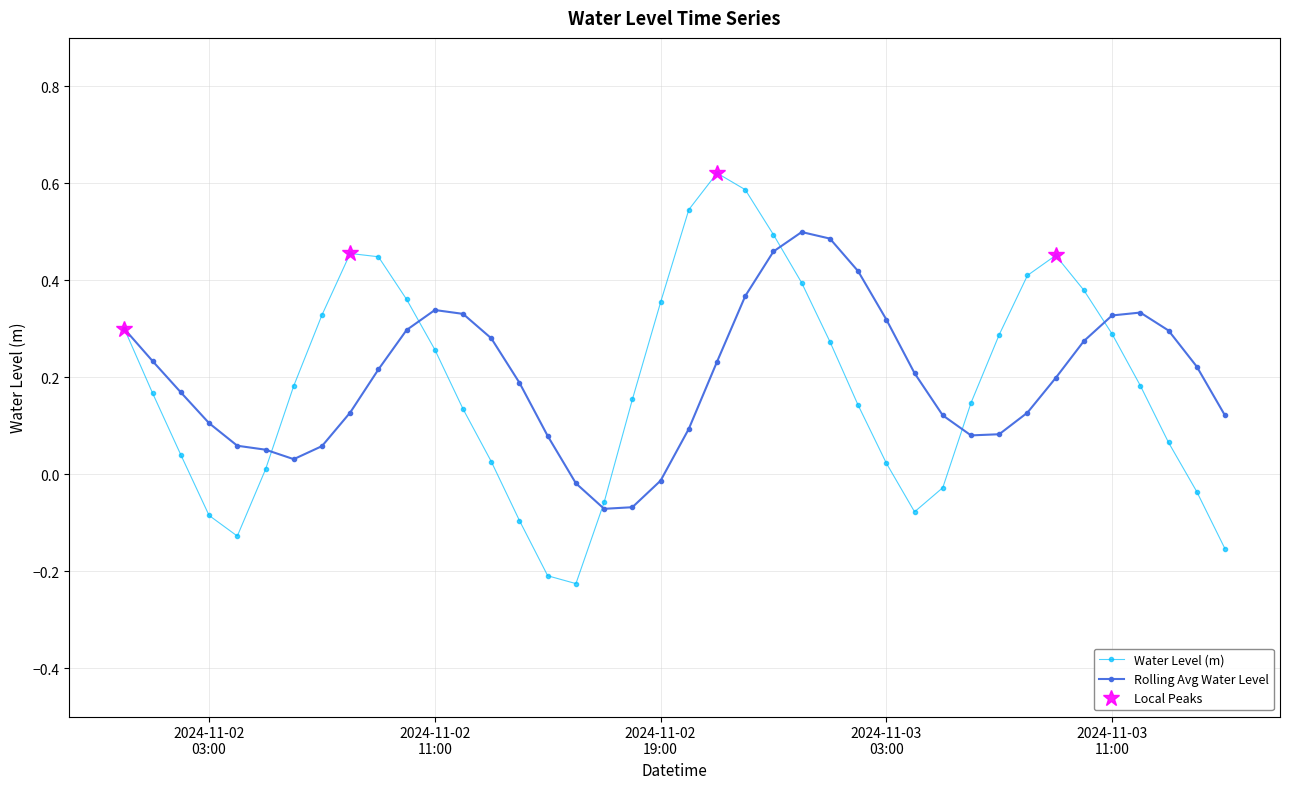

How many positive values are there?

30